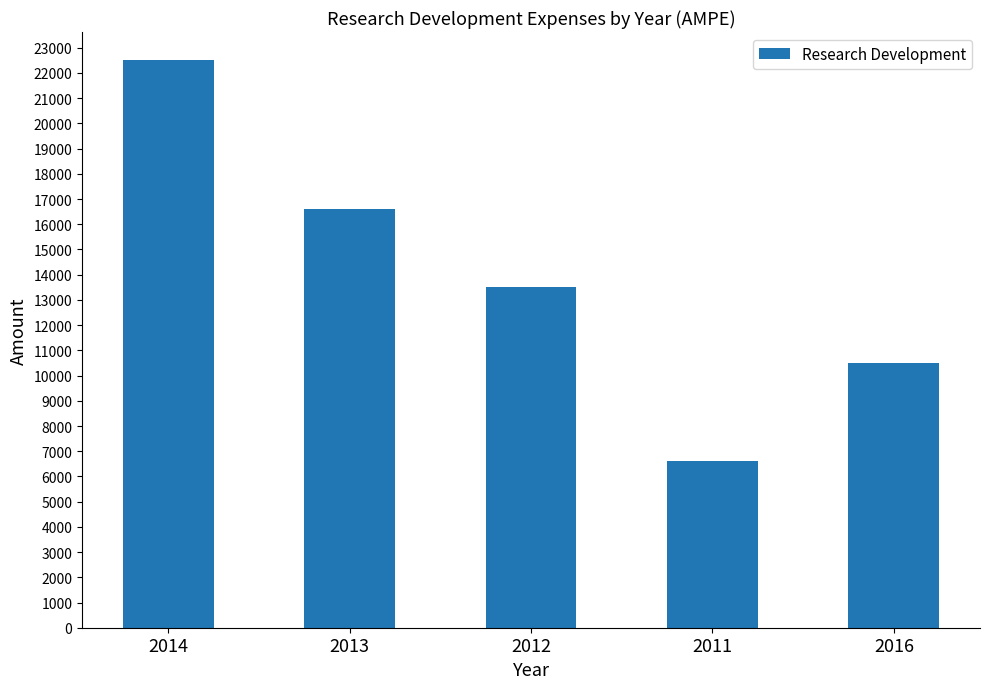

List the labels in order of value, smallest first.

2011, 2016, 2012, 2013, 2014